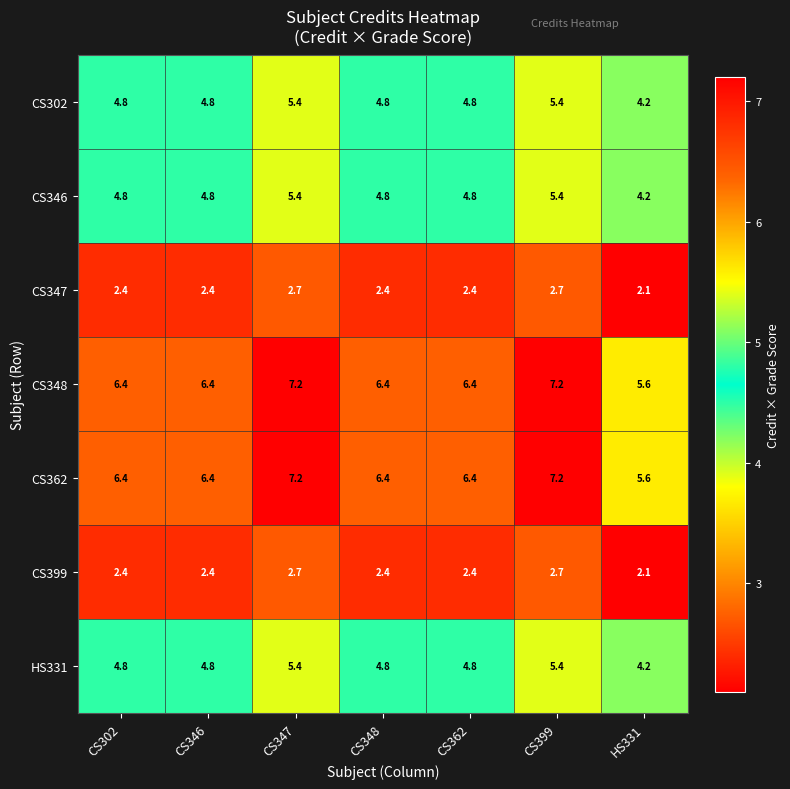

At how many categories does at least one series exceed 6?

6